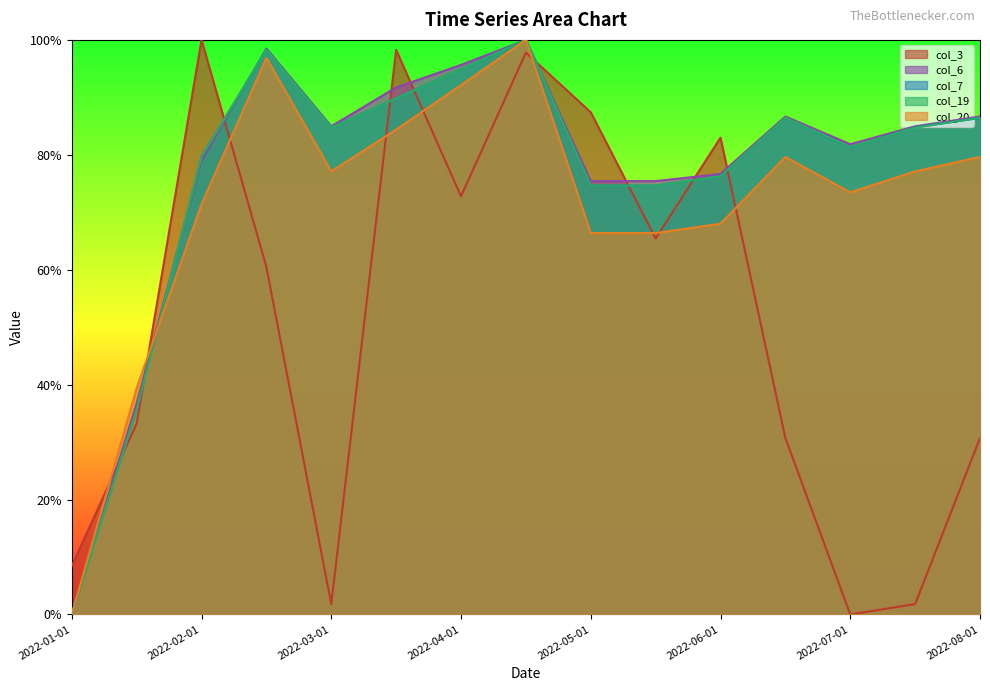

What is the spread (max minus min) of values at 2022-03-15?

0.1